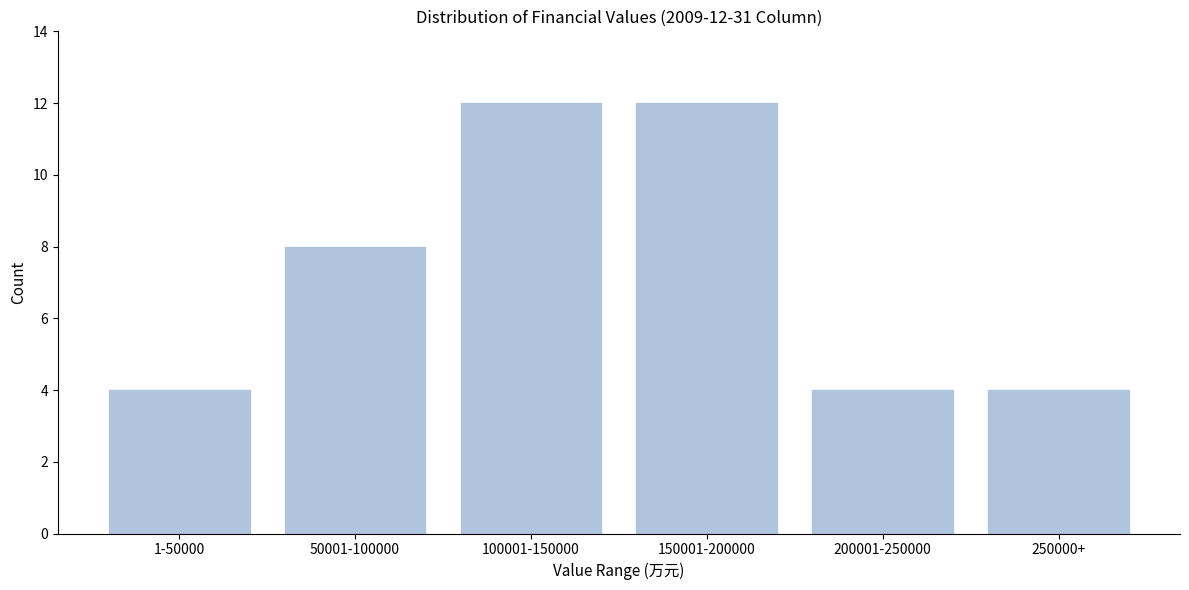

Reading left to right, list all the values displayed in this chart.

1-50000=4	50001-100000=8	100001-150000=12	150001-200000=12	200001-250000=4	250000+=4